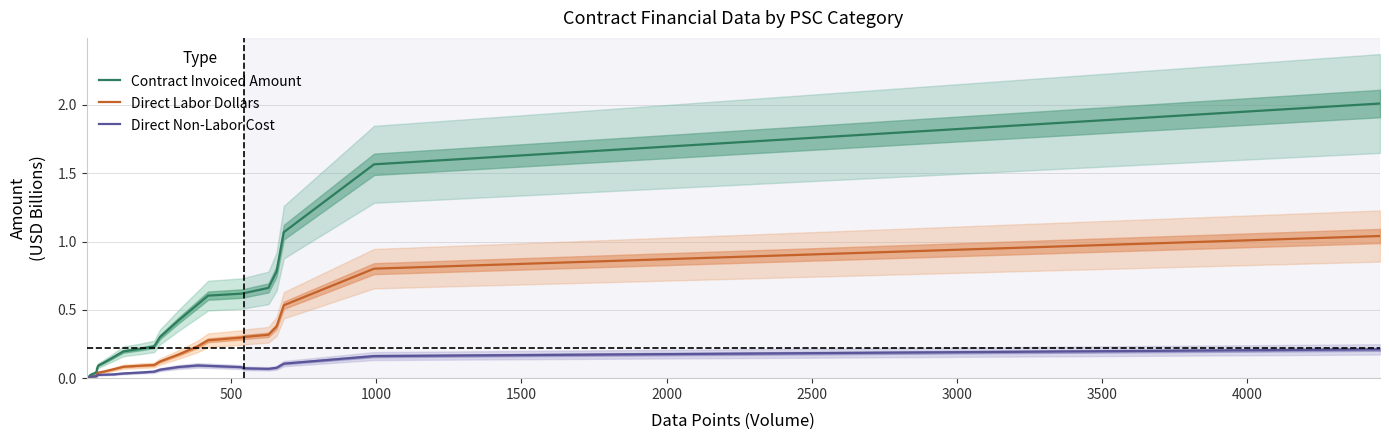

True or false: Contract Invoiced Amount and Direct Non-Labor Cost cross at least once.

False